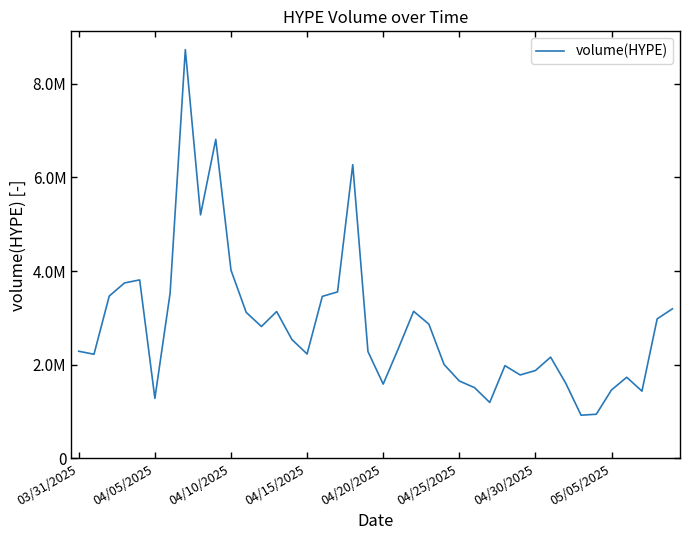

Is this an area chart (filled region under the line)?

No